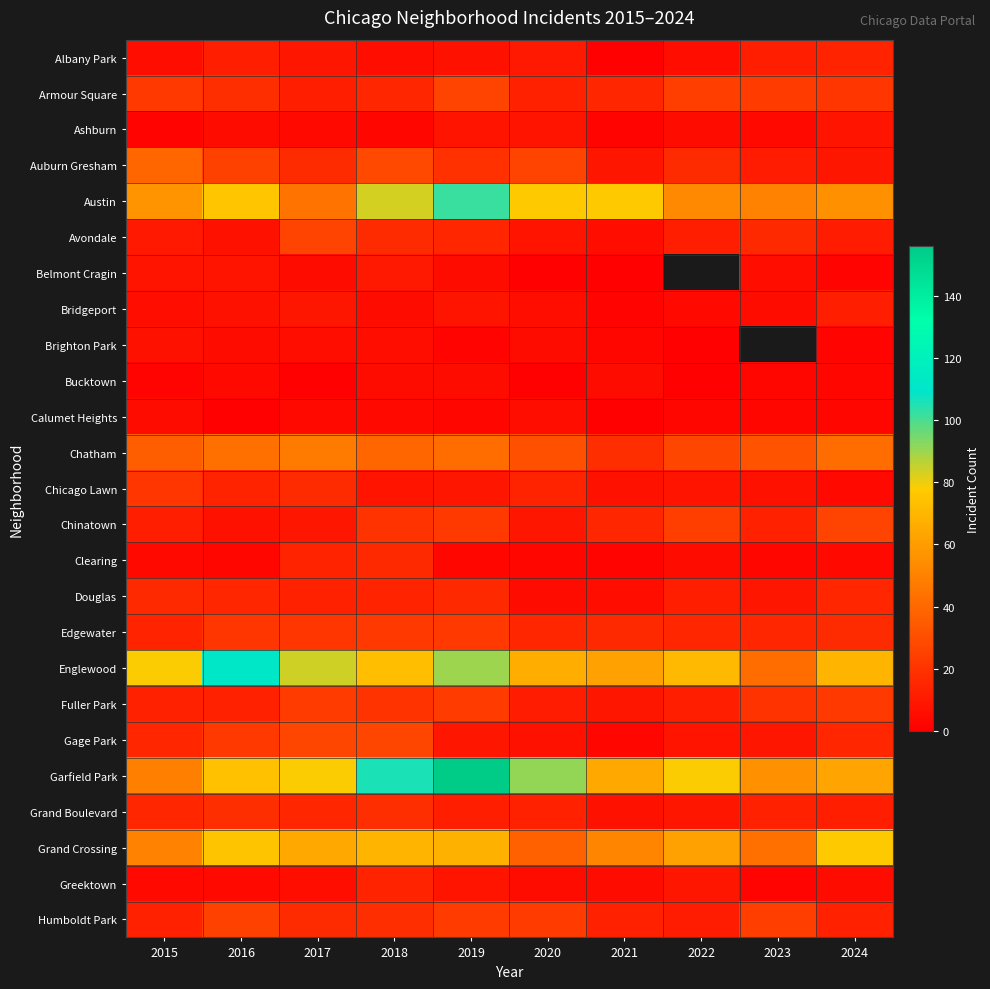

How many data points does each series have?

10